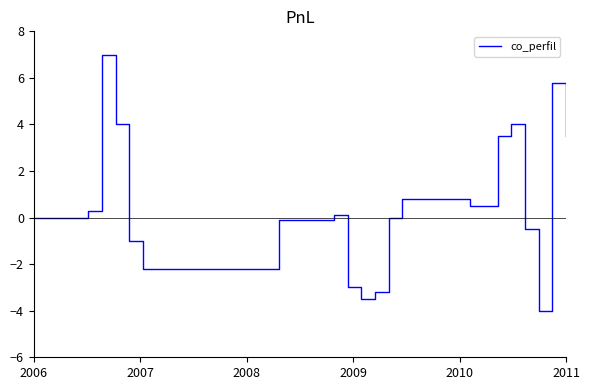

Reading left to right, transcribe all the data shown in this chart.

0.0	0.0	0.0	0.0	0.3	7.0	4.0	-1.0	-2.2	-2.2	-2.2	-2.2	-2.2	-2.2	-2.2	-2.2	-2.2	-2.2	-0.1	-0.1	-0.1	-0.1	0.1	-3.0	-3.5	-3.2	0.0	0.8	0.8	0.8	0.8	0.8	0.5	0.5	3.5	4.0	-0.5	-4.0	5.8	3.5